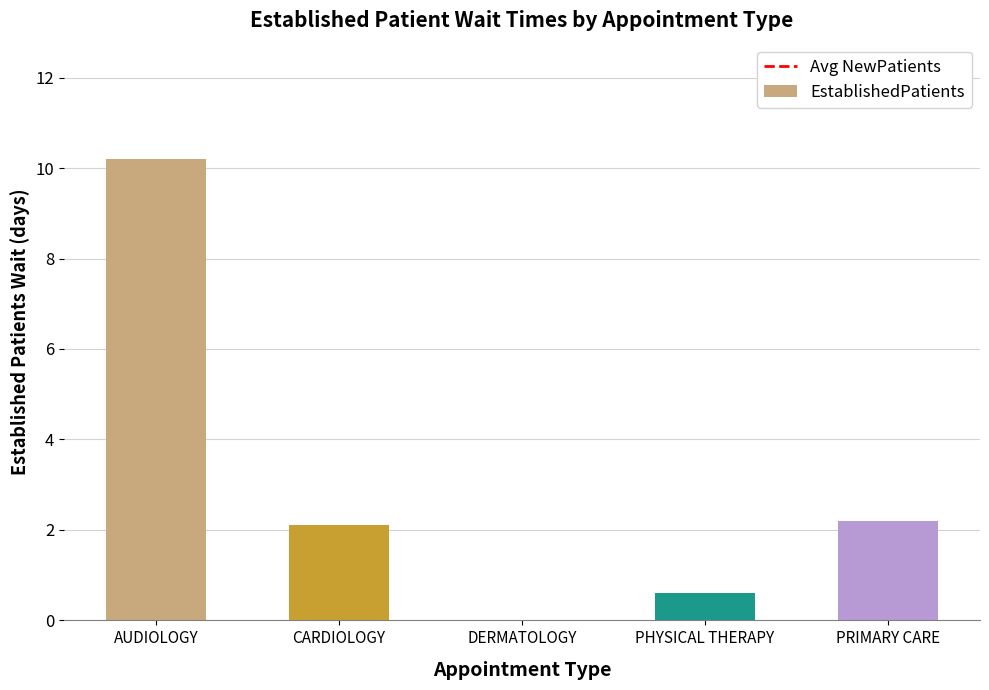

Does the chart contain stacked bars?

No